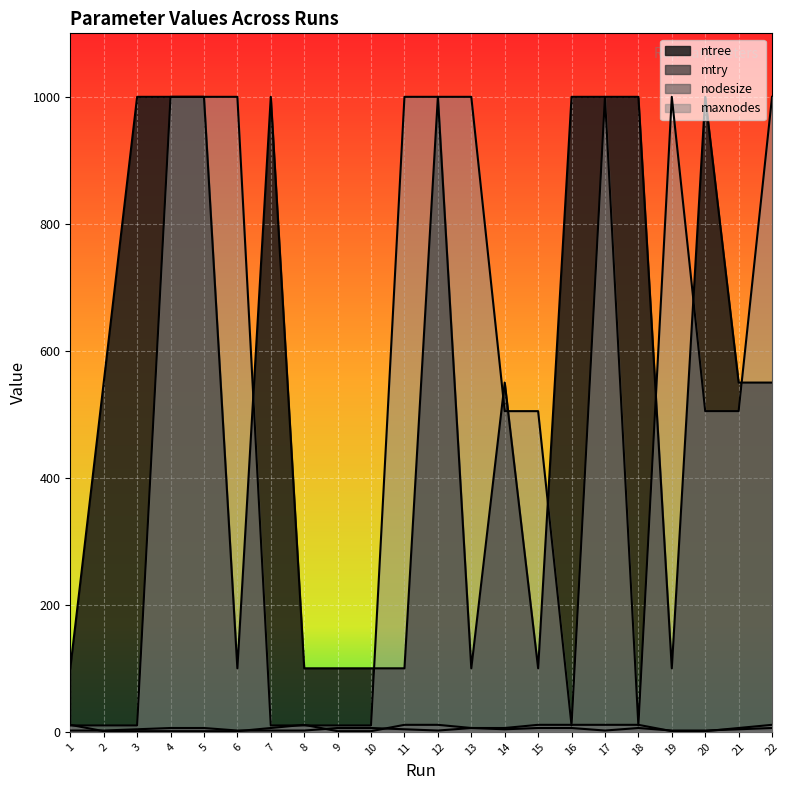

How many nodesize values are between 1 and 11?

22